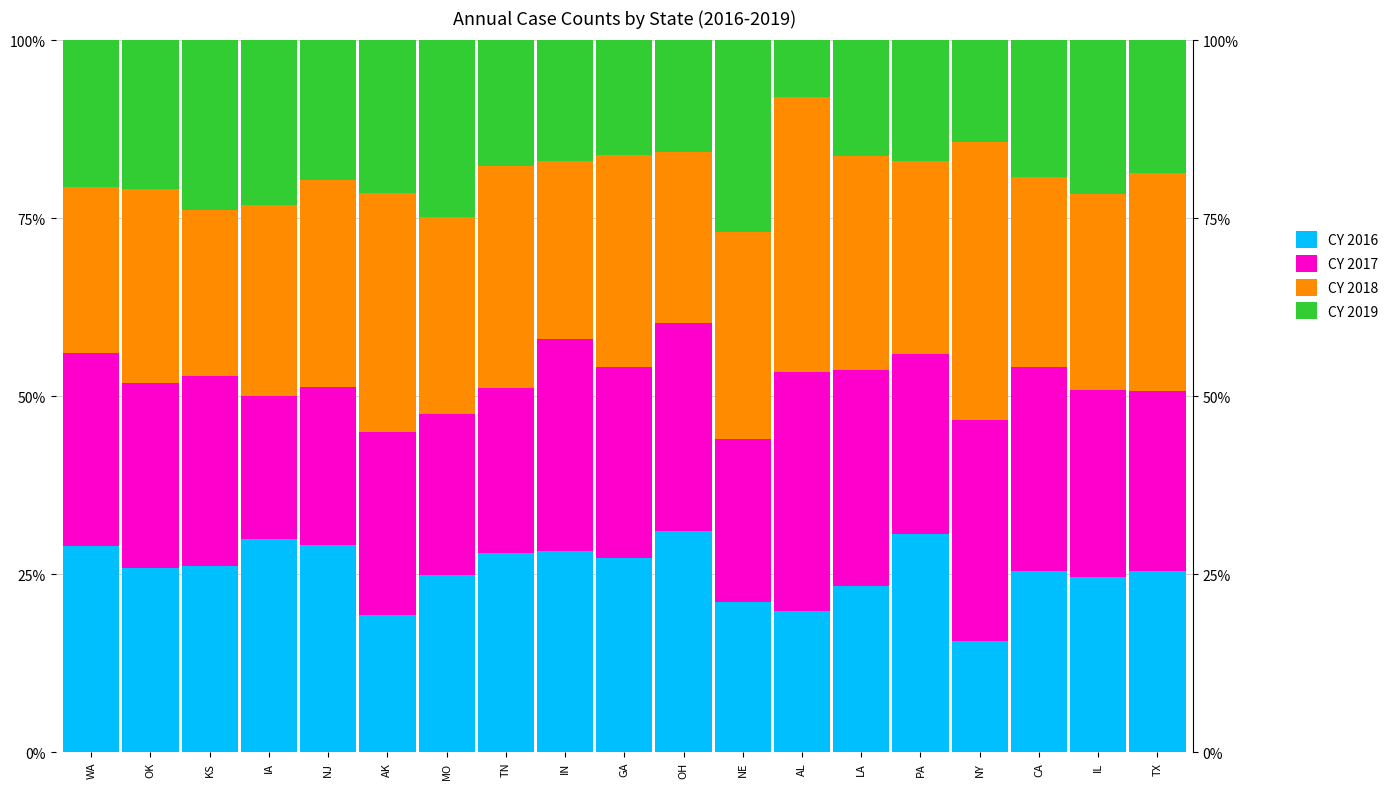

At WA, list the series in order from smallest to largest.

CY 2019, CY 2018, CY 2017, CY 2016